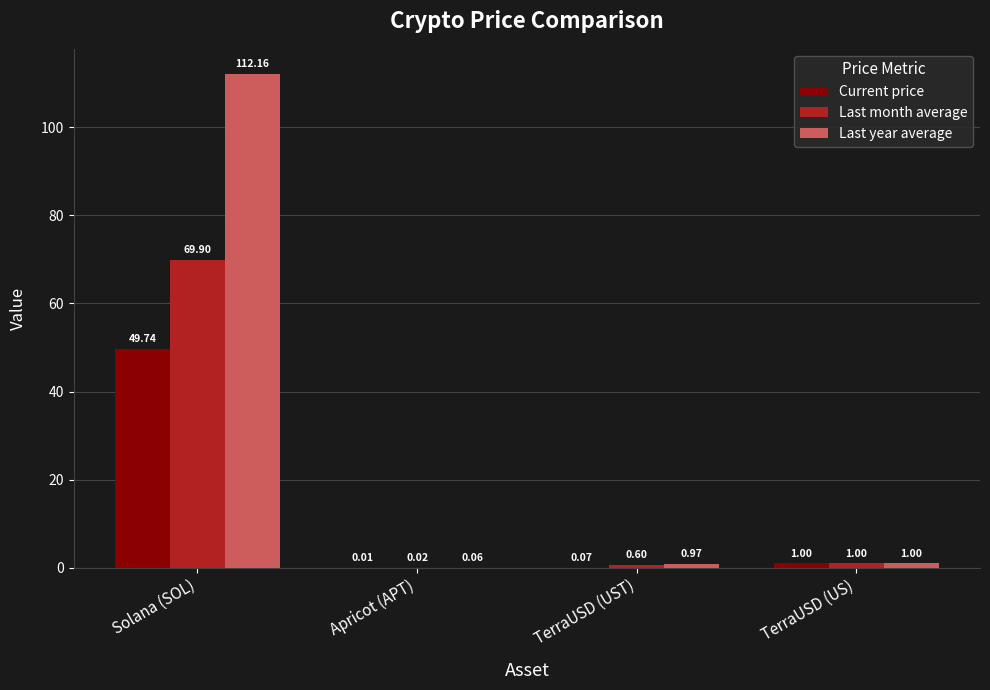

Which series has the largest total across all categories?

Last year average